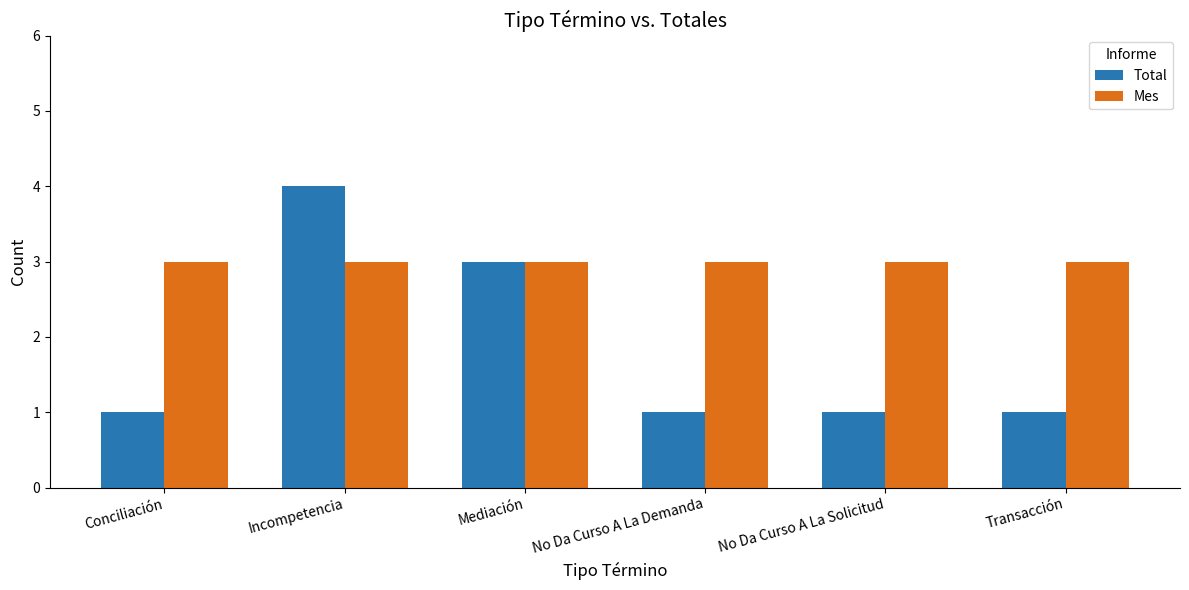

Rank the series by their maximum value, from lowest to highest.

Mes, Total